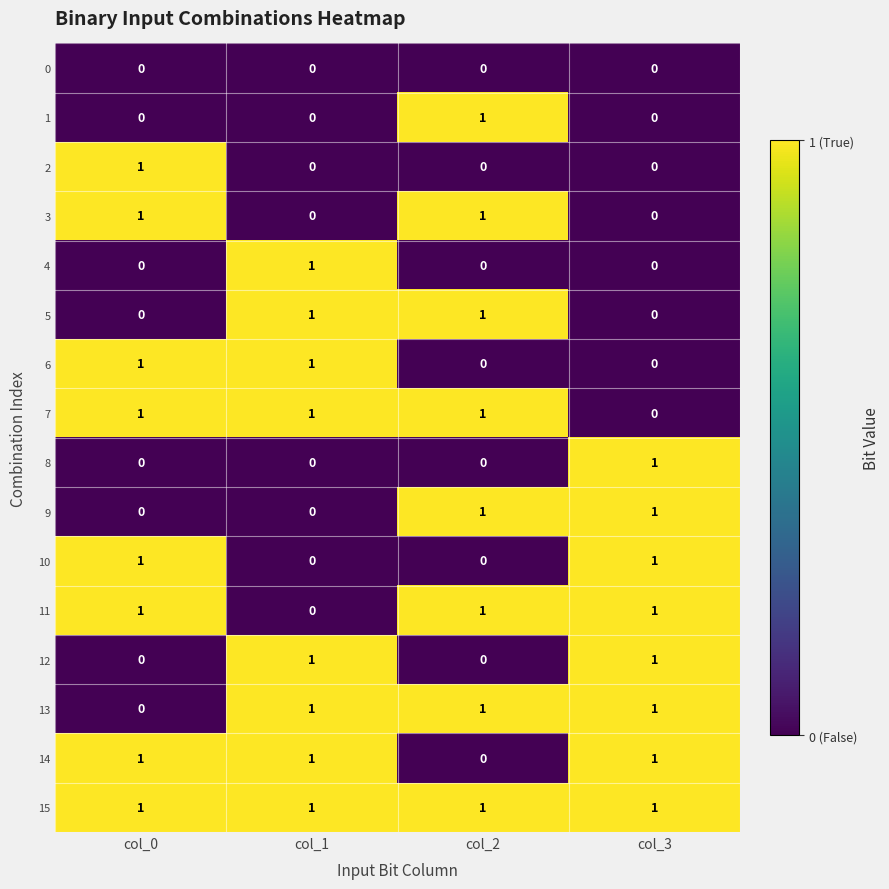

How many 4 values are between 0 and 1?

4